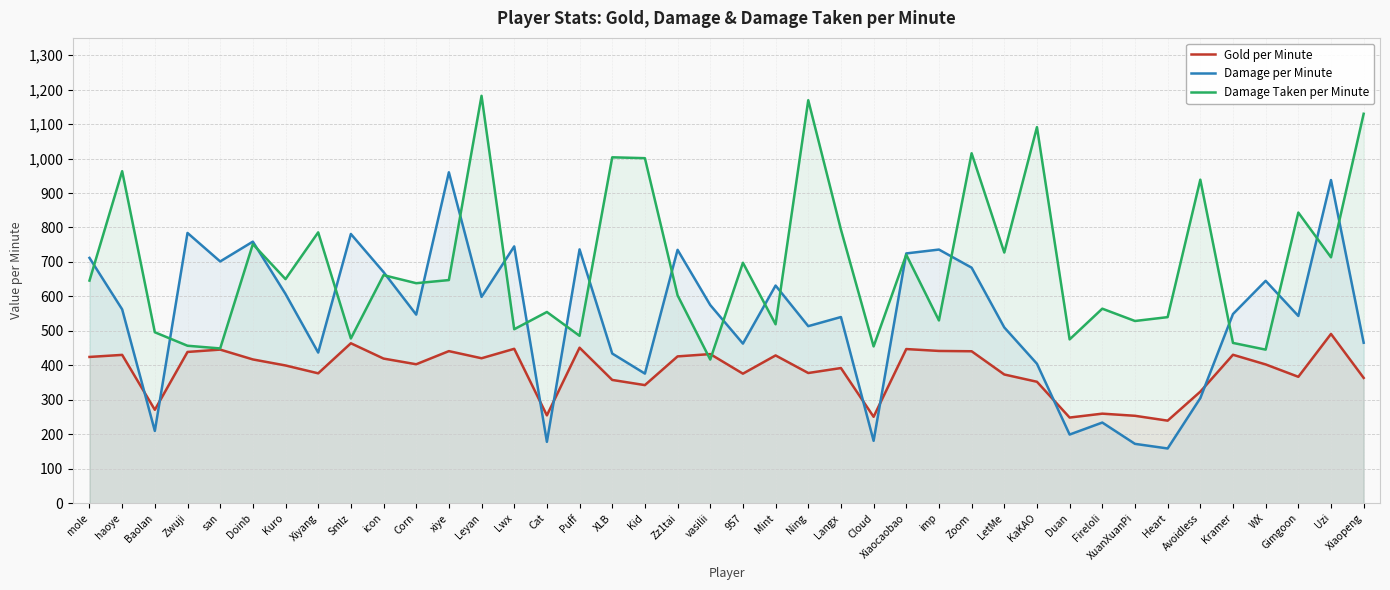

Which series has the largest range (max minus min)?

Damage per Minute